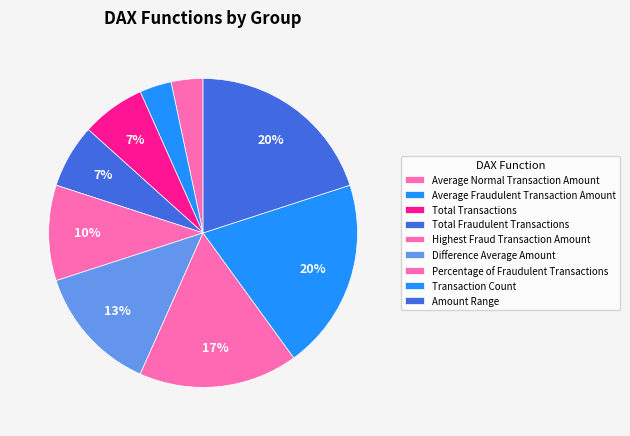

Which slice is the smallest?

Average Normal Transaction Amount